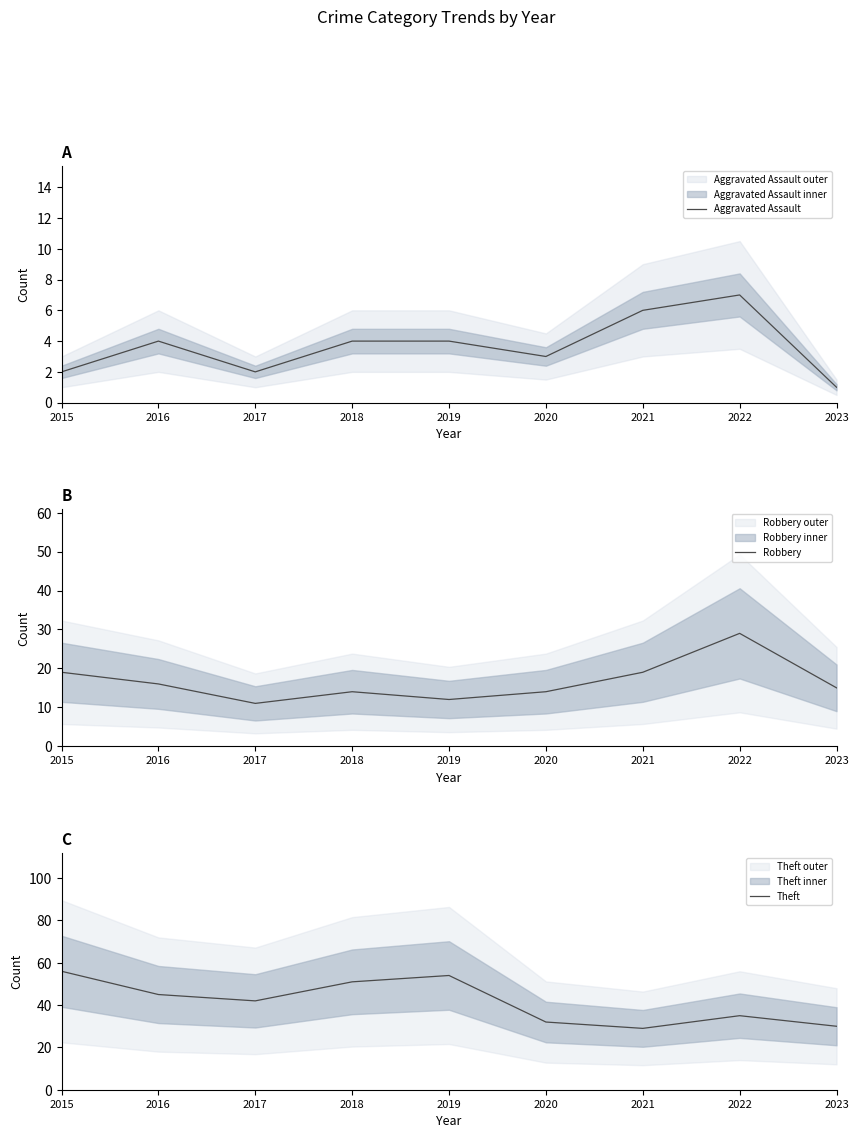

The Aggravated Assault series shows 1 at 2020. True or false?

False